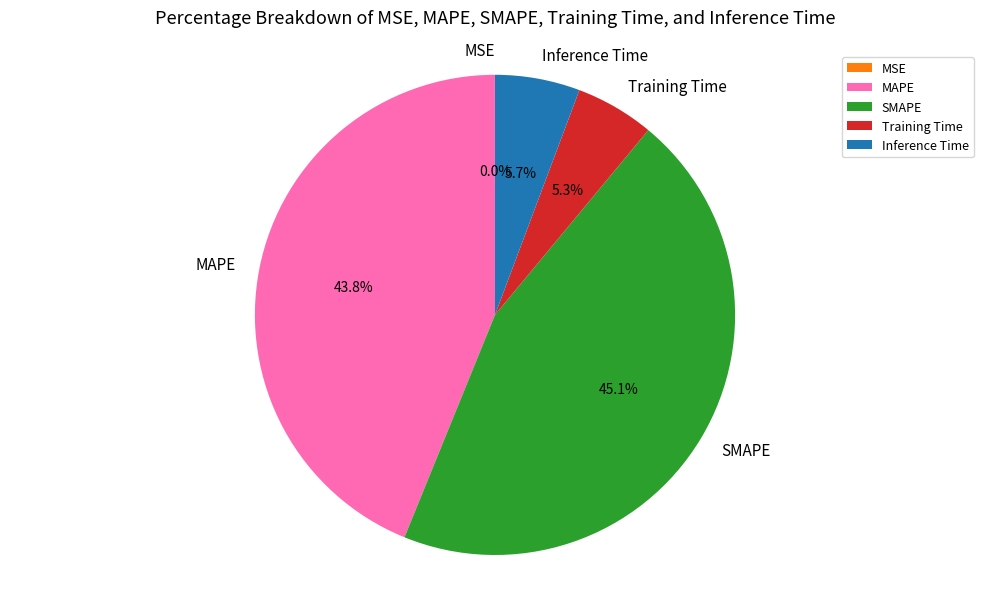

True or false: MAPE accounts for 30% of the total.

False